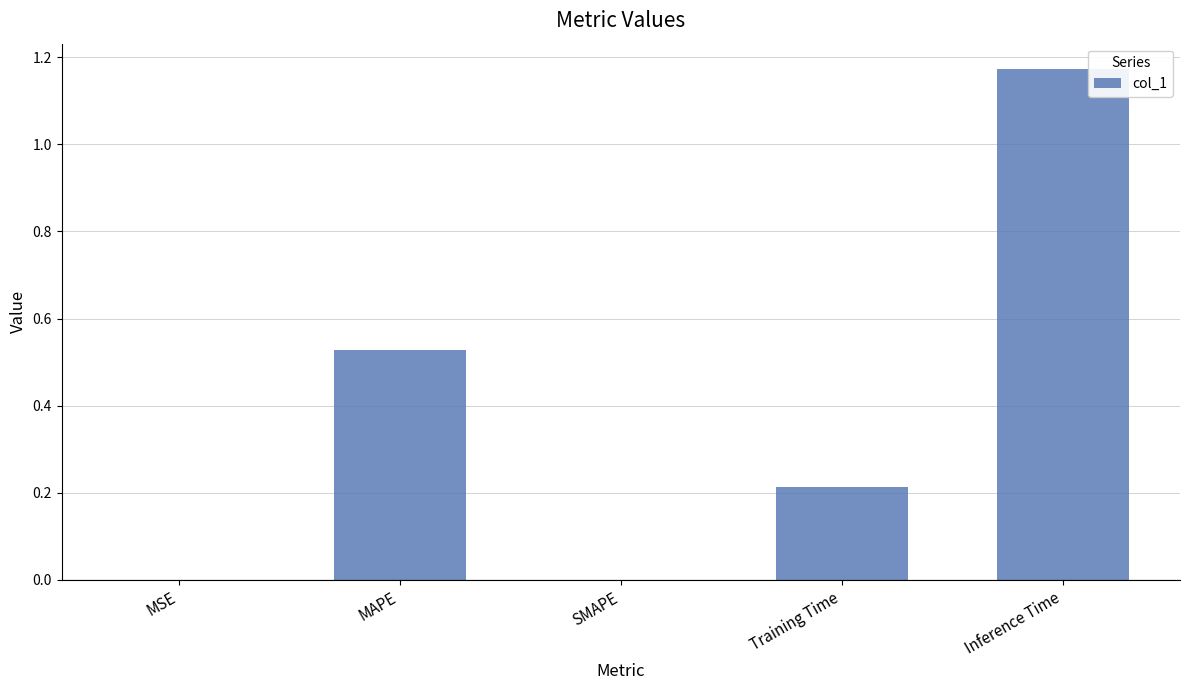

Which category has the highest value across all series?

Inference Time